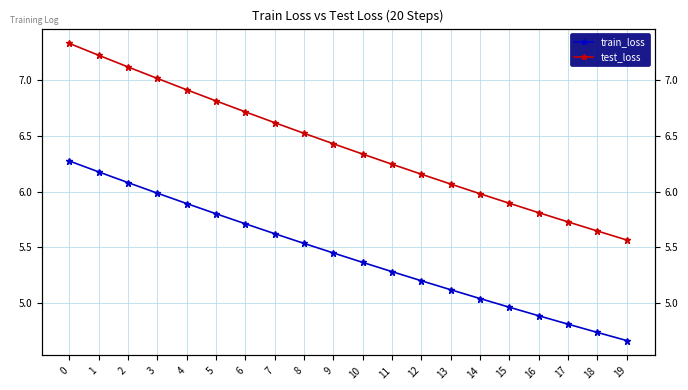

What is the sum of all test_loss values?

128.1